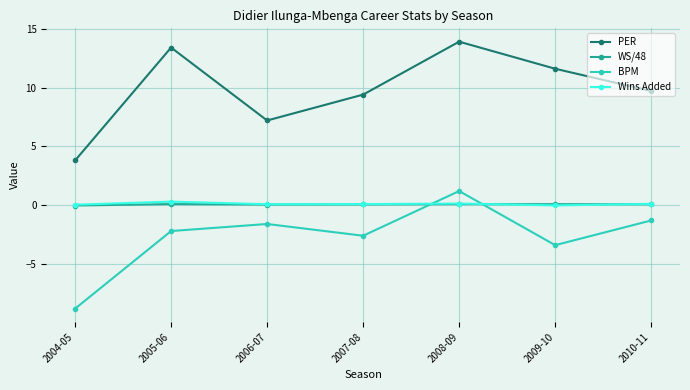

The value of BPM at 2005-06 is -2.2. True or false?

True